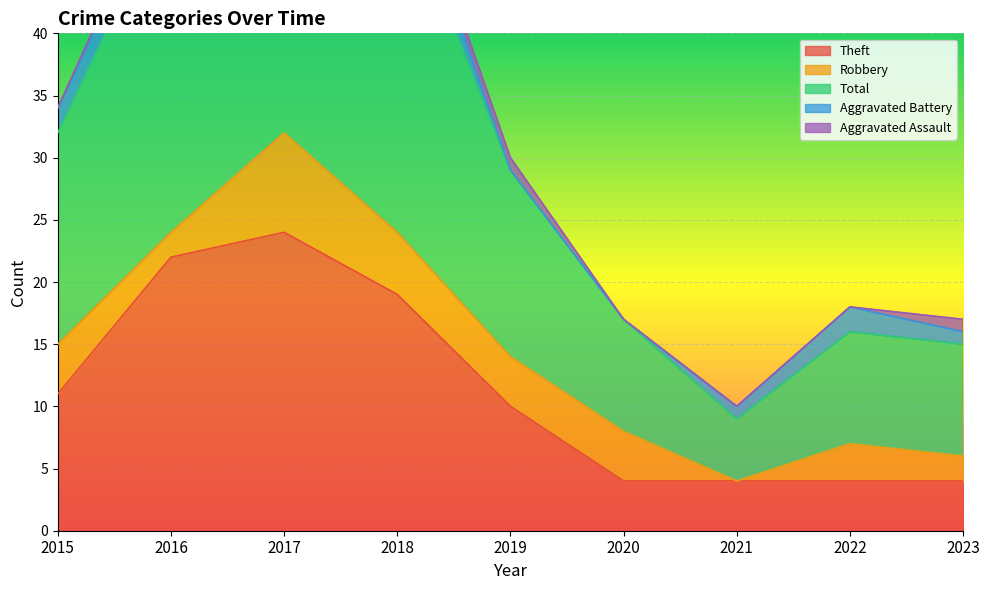

The Aggravated Battery series shows 1 at 2017. True or false?

False